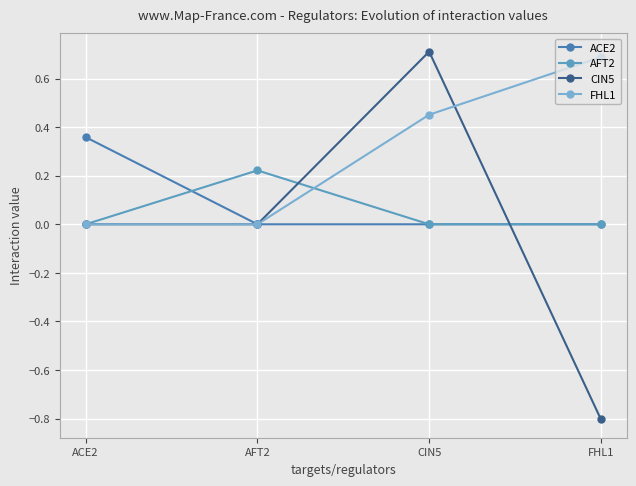

Reading right to left, extract all data points from this chart.

ACE2: 0.0	0.0	0.0	0.4
AFT2: 0.0	0.0	0.2	0.0
CIN5: -0.8	0.7	0.0	0.0
FHL1: 0.7	0.5	0.0	0.0